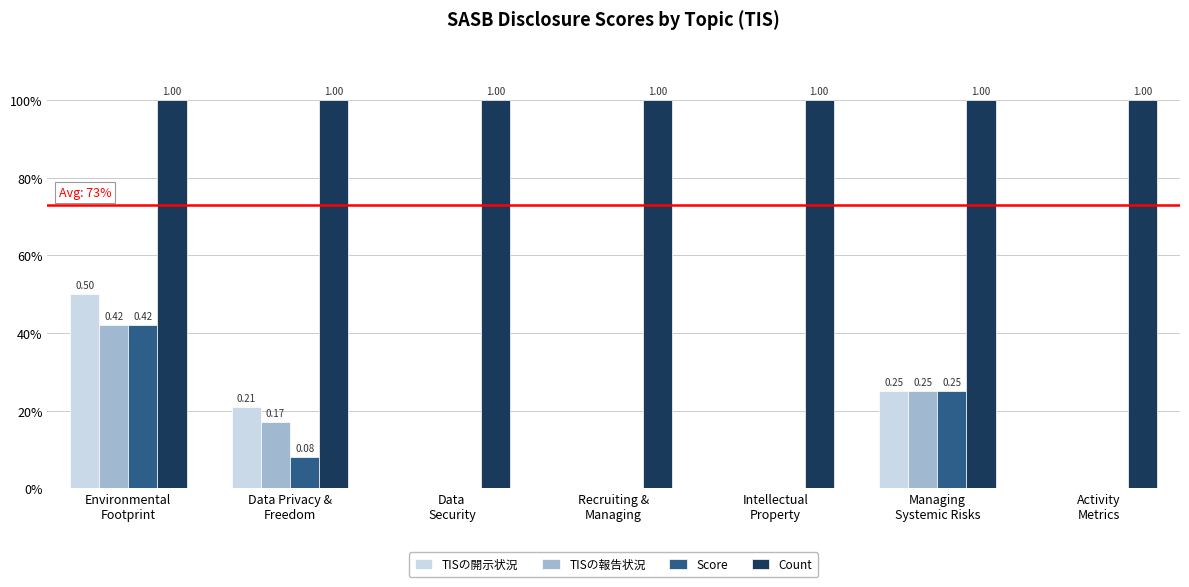

What is the label of the 1st bar from the right?

Activity
Metrics